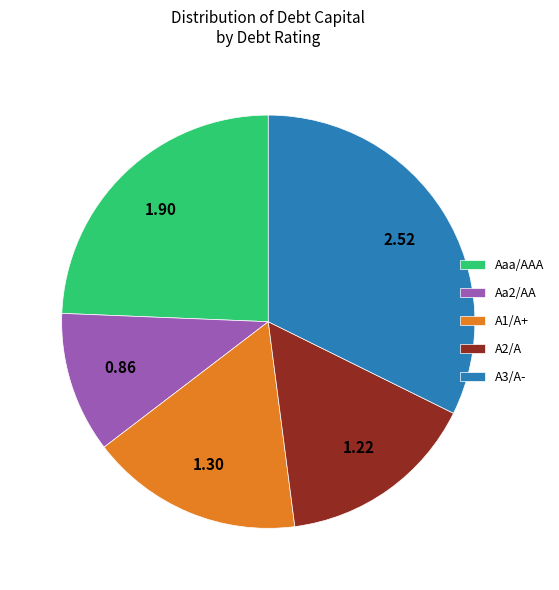

Rank the categories by value from highest to lowest.

A3/A-, Aaa/AAA, A1/A+, A2/A, Aa2/AA